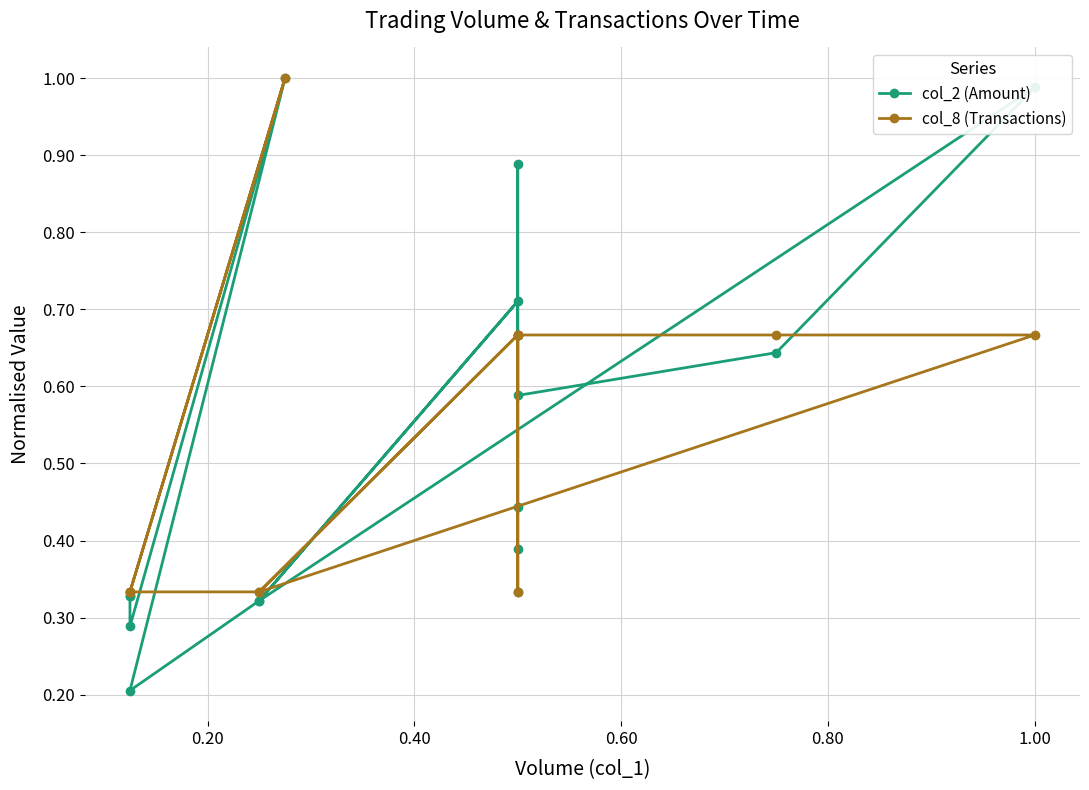

What is the highest value of the col_2 (Amount) series?

1.0